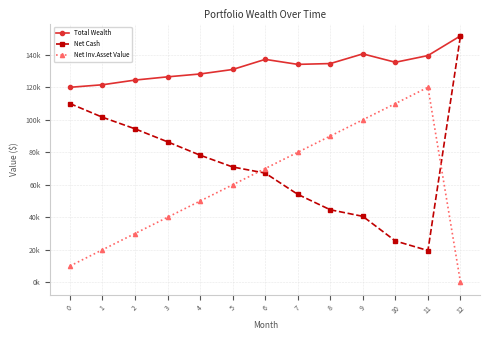

Does the chart have visible grid lines?

Yes